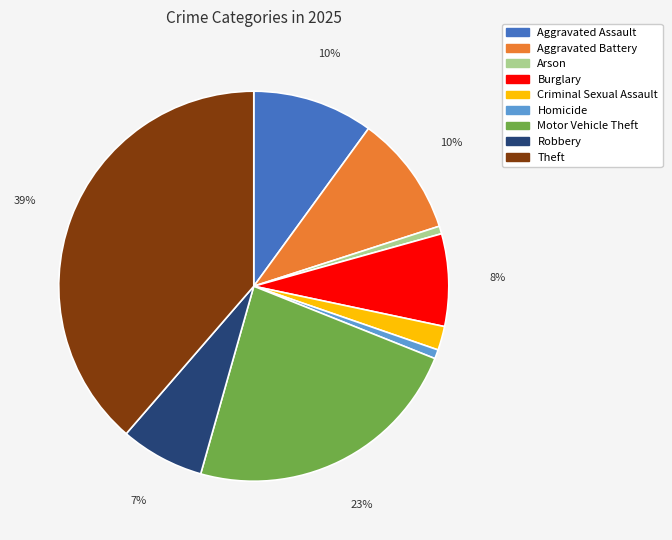

Between Burglary and Motor Vehicle Theft, which is larger?

Motor Vehicle Theft